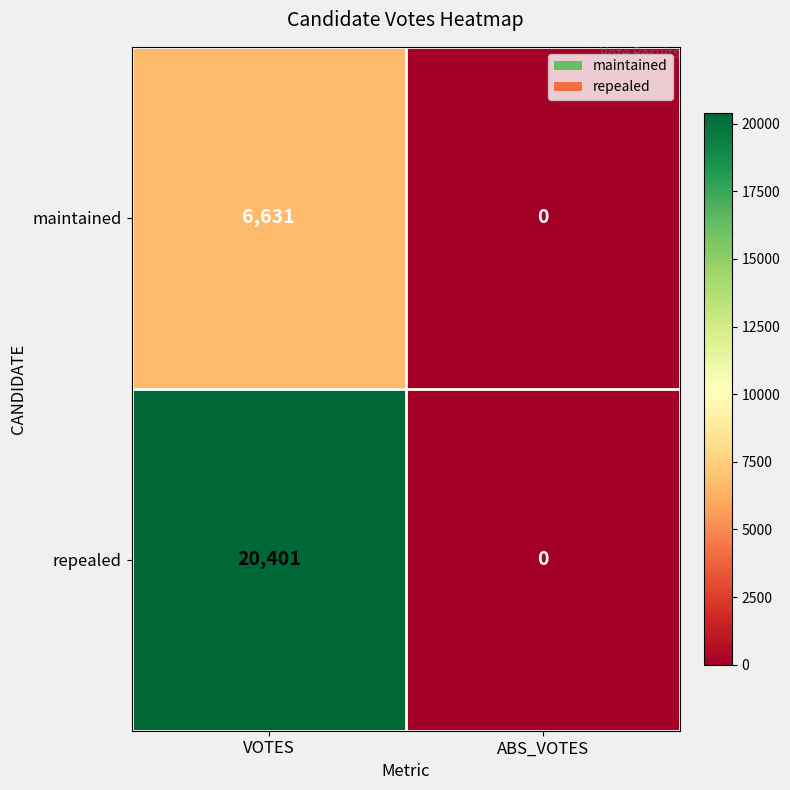

What is the difference between the maximum and minimum values in the repealed series?

20401